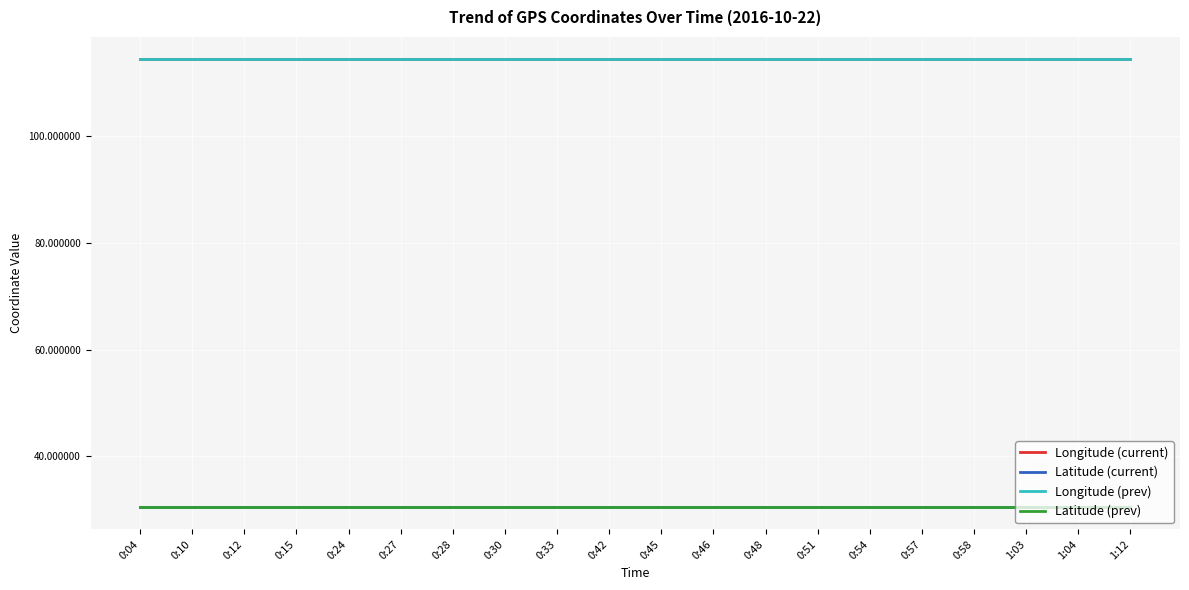

What is the sum of all Longitude (prev) values?

2285.8